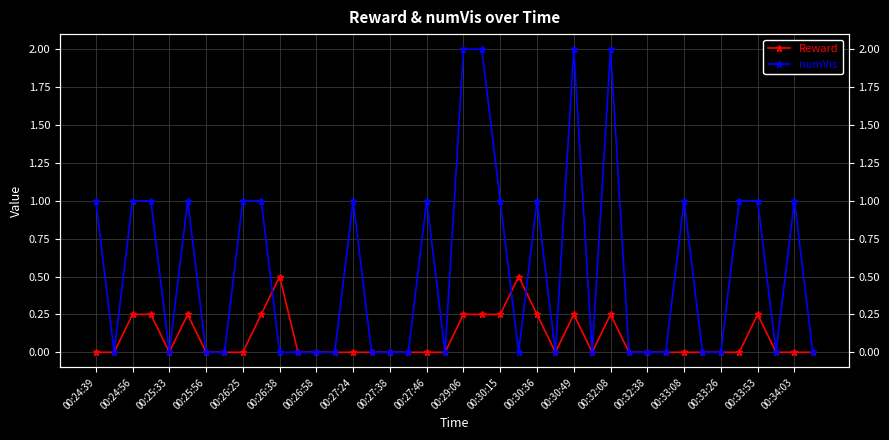

What position from the right is 33?

7